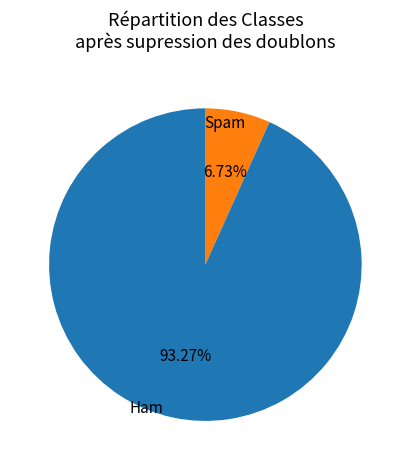

Is there any slice that represents more than half of the pie?

Yes